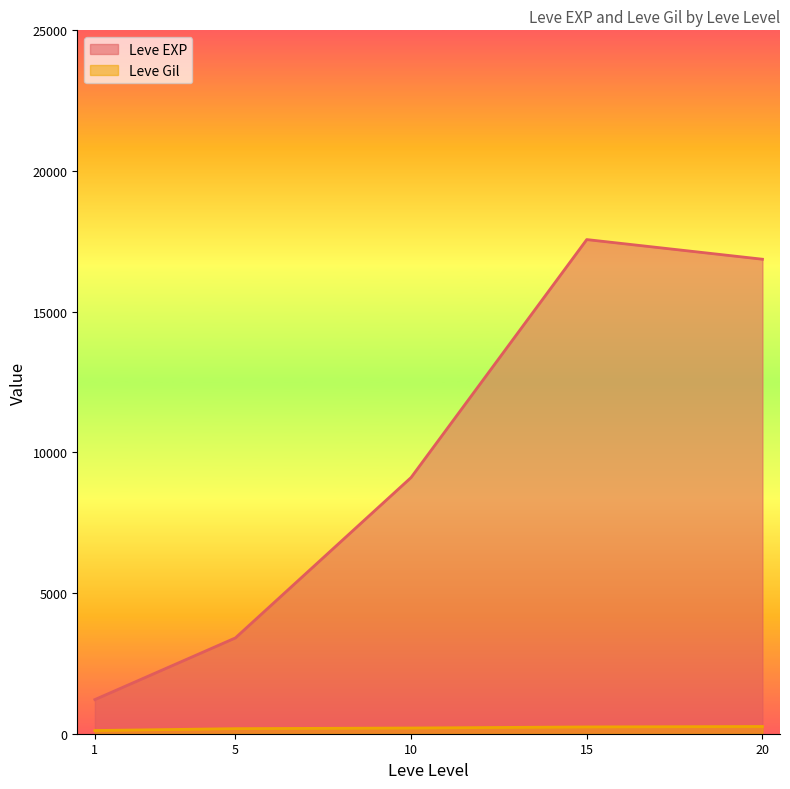

Which has a higher value, 5 or 15?

15